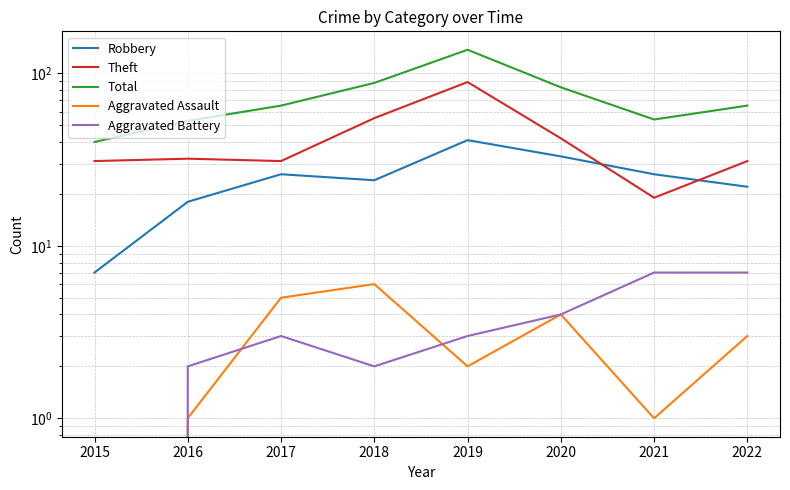

True or false: Robbery and Aggravated Assault intersect in this chart.

False